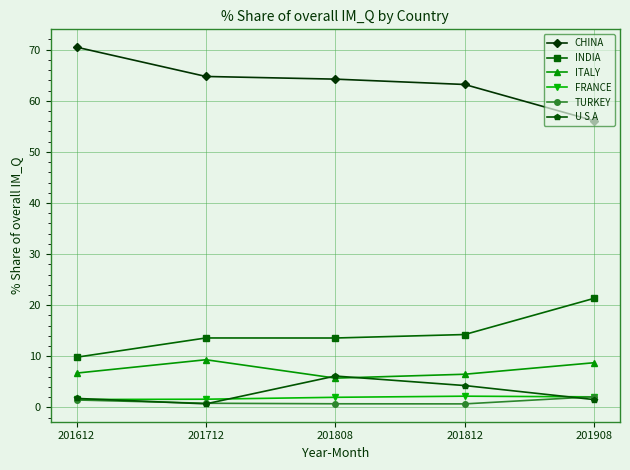

The FRANCE series shows 2.0 at 201808. True or false?

True